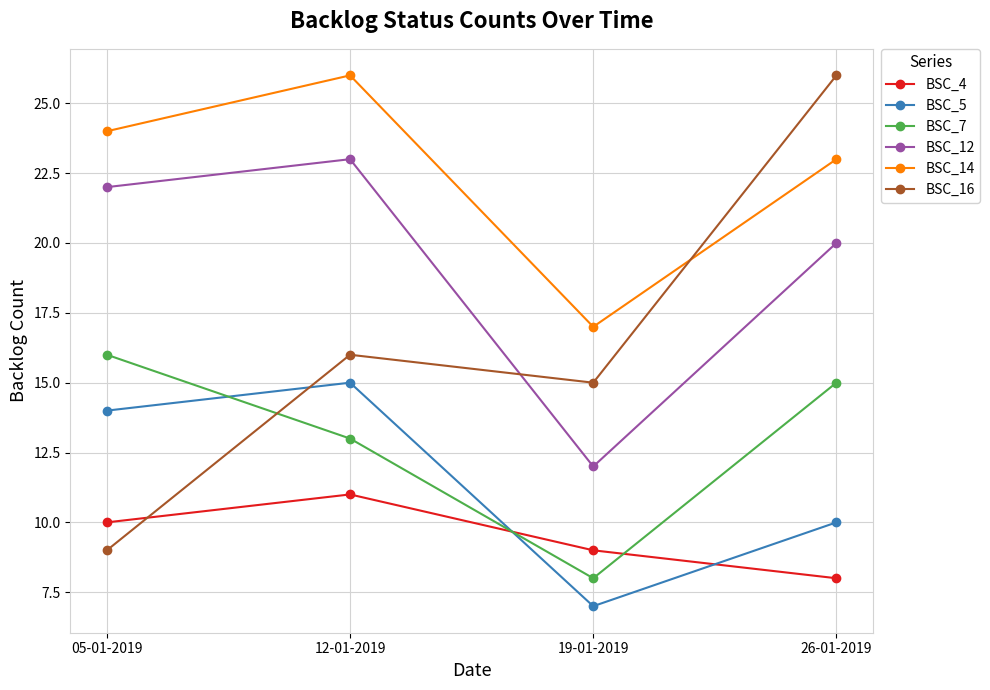

Which series has the widest spread of values?

BSC_16